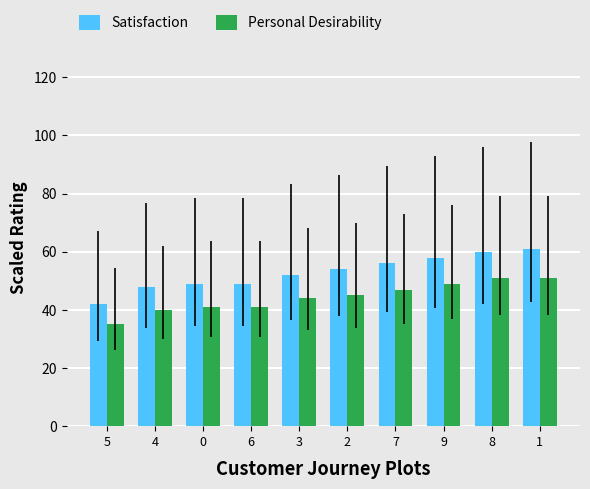

What is the value of the Personal Desirability bar at the 9th from the left?

51